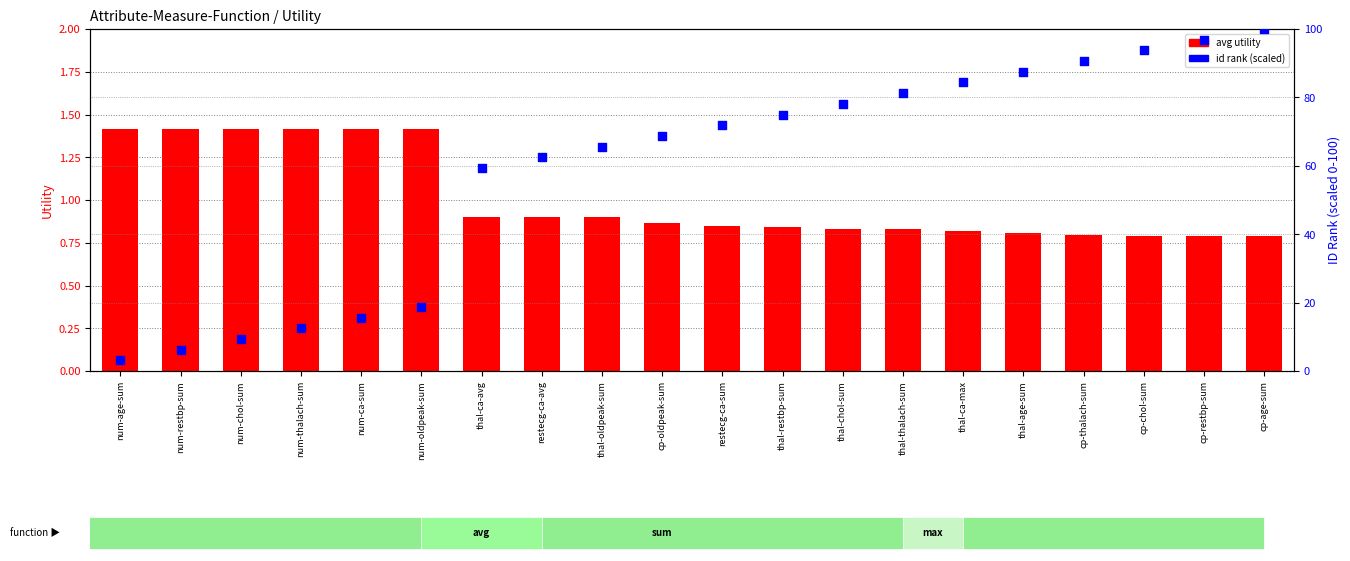

What are all the series names shown in the legend?

avg utility, id rank (scaled)